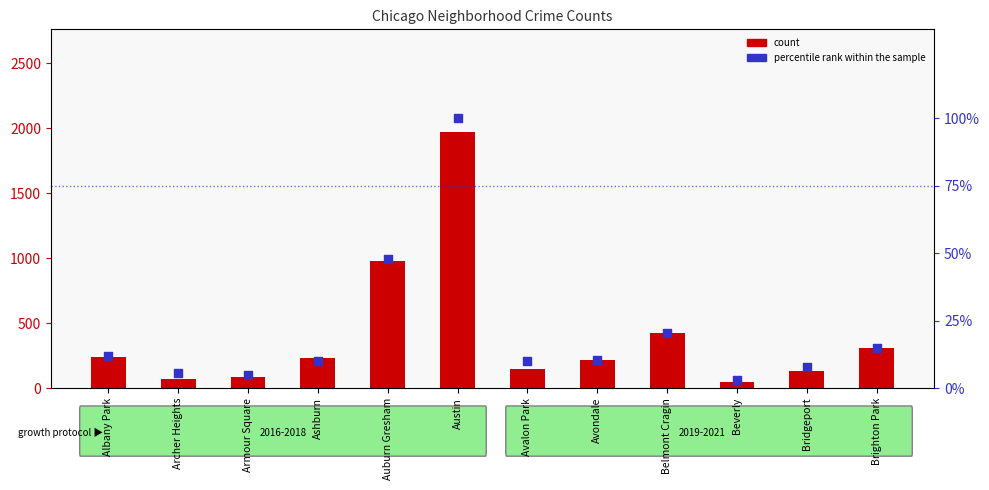

Which series reaches the minimum Y coordinate?

percentile rank within the sample